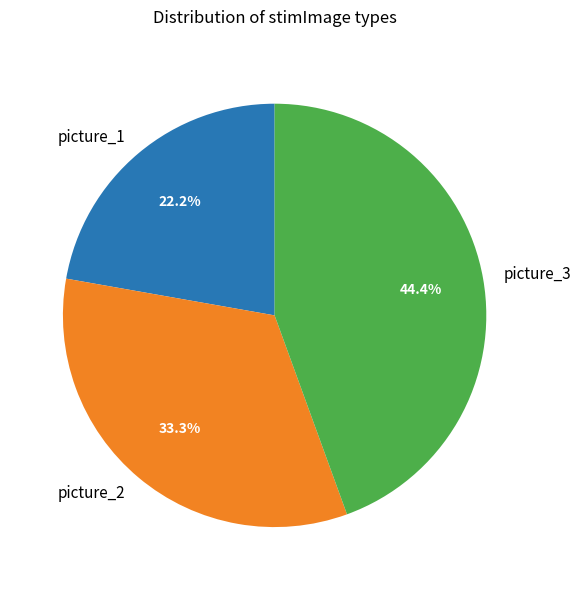

Between picture_1 and picture_3, which is larger?

picture_3